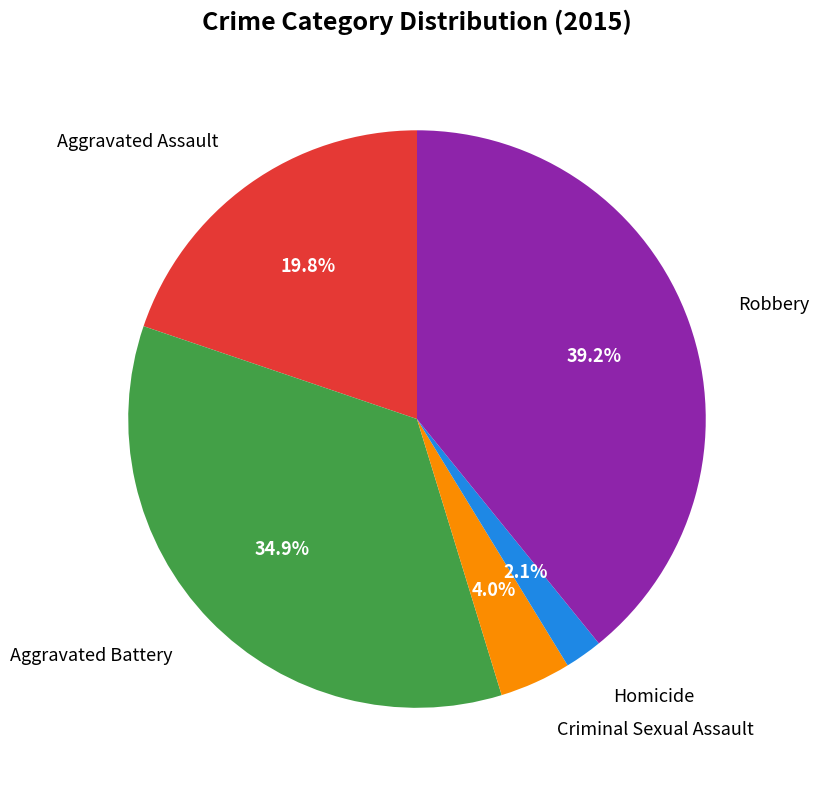

Is there a majority slice in this chart?

No